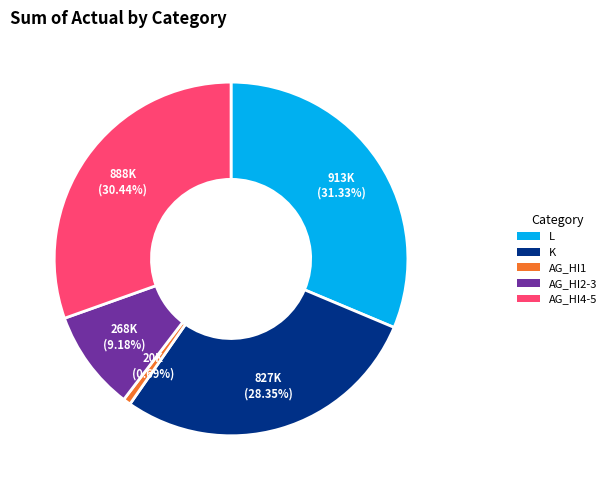

Is there a majority slice in this chart?

No